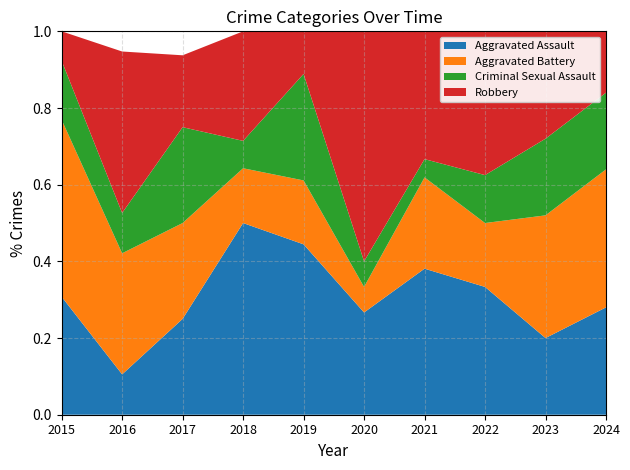

Reading left to right, what are all the values shown in this chart?

Aggravated Assault: 4	2	4	7	8	4	8	8	5	7
Aggravated Battery: 6	6	4	2	3	1	5	4	8	9
Criminal Sexual Assault: 2	2	4	1	5	1	1	3	5	5
Robbery: 1	8	3	4	2	9	7	9	7	4
Total: 13	19	16	14	18	15	21	24	25	25